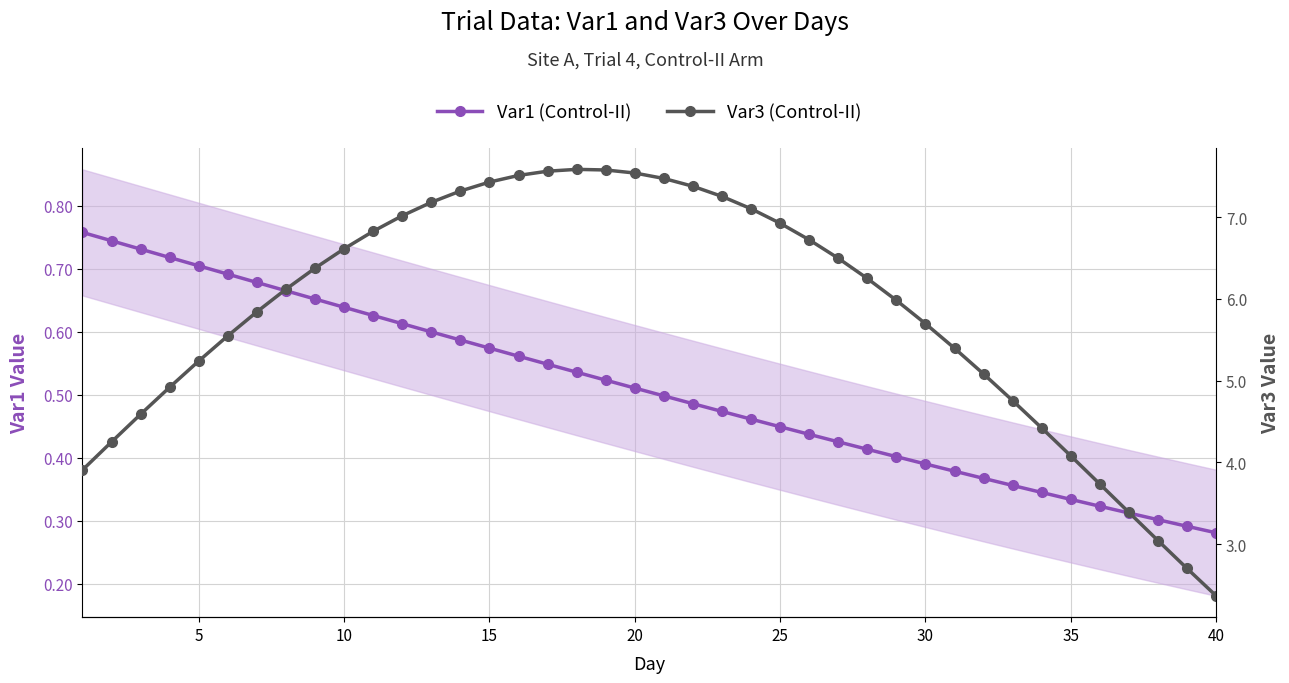

True or false: Var1 (Control-II) and Var3 (Control-II) intersect in this chart.

False